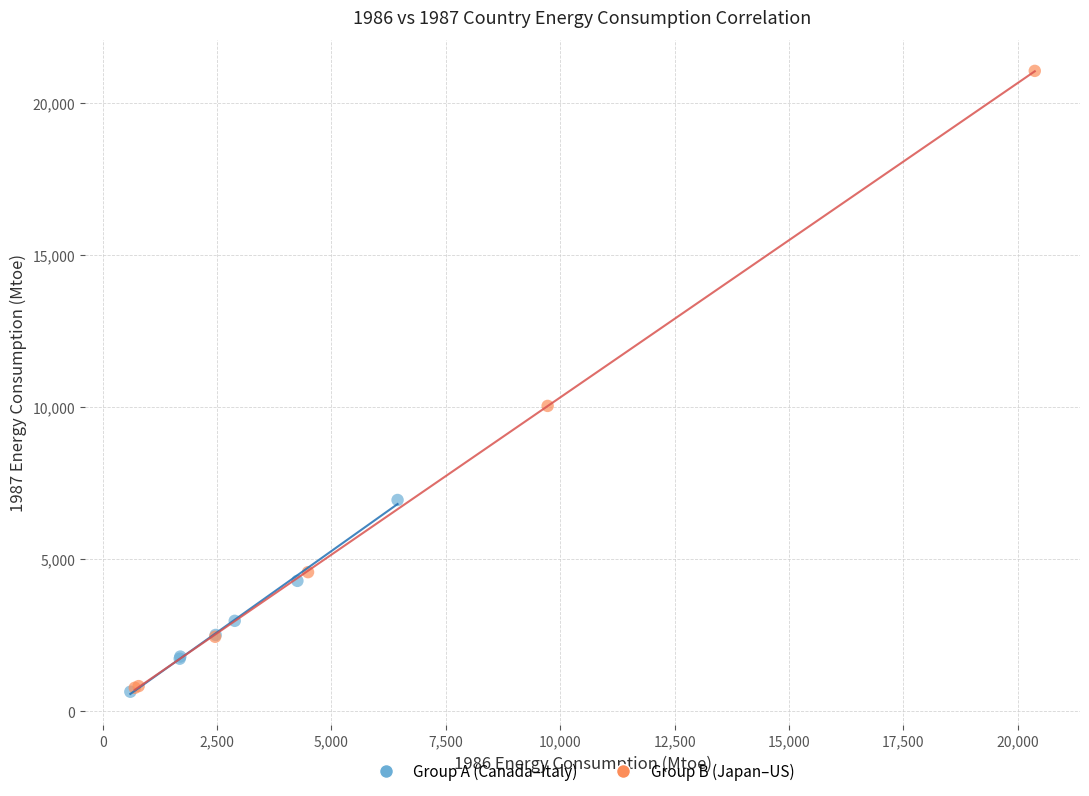

Which series reaches the maximum Y coordinate?

Group B (Japan–US)